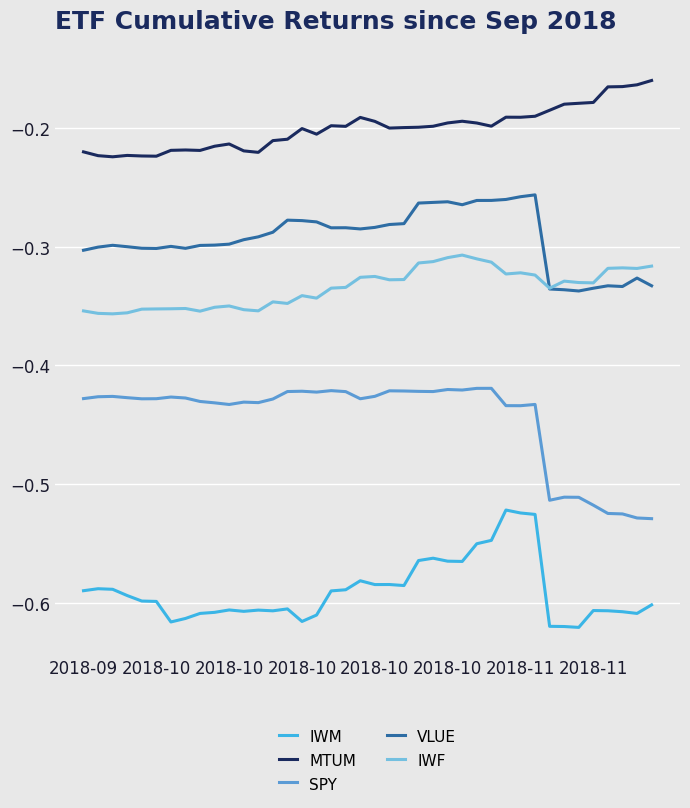

True or false: MTUM and SPY intersect in this chart.

False